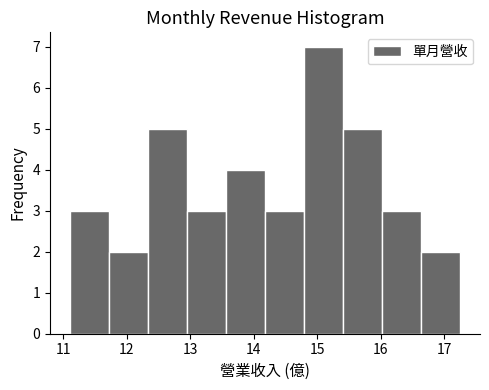

How tall is the bar that spans 13.6 to 14.2 on the x-axis? Neither the bar edges nor the heights are printed on the chart, so give them approximately, as read against the axes.

4